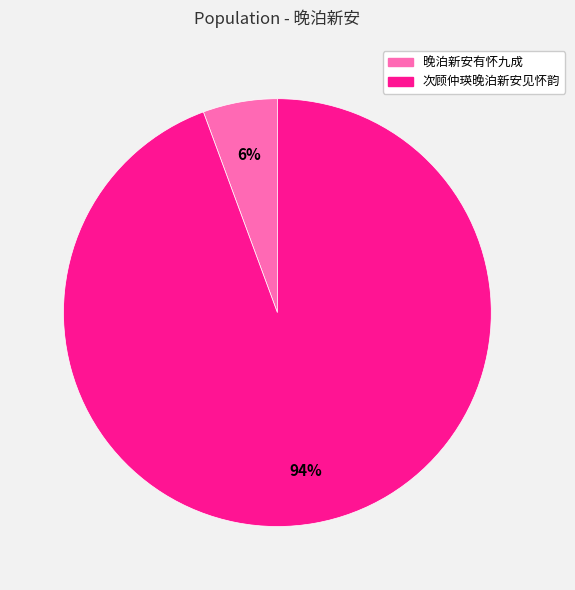

Between 次顾仲瑛晚泊新安见怀韵 and 晚泊新安有怀九成, which is larger?

次顾仲瑛晚泊新安见怀韵